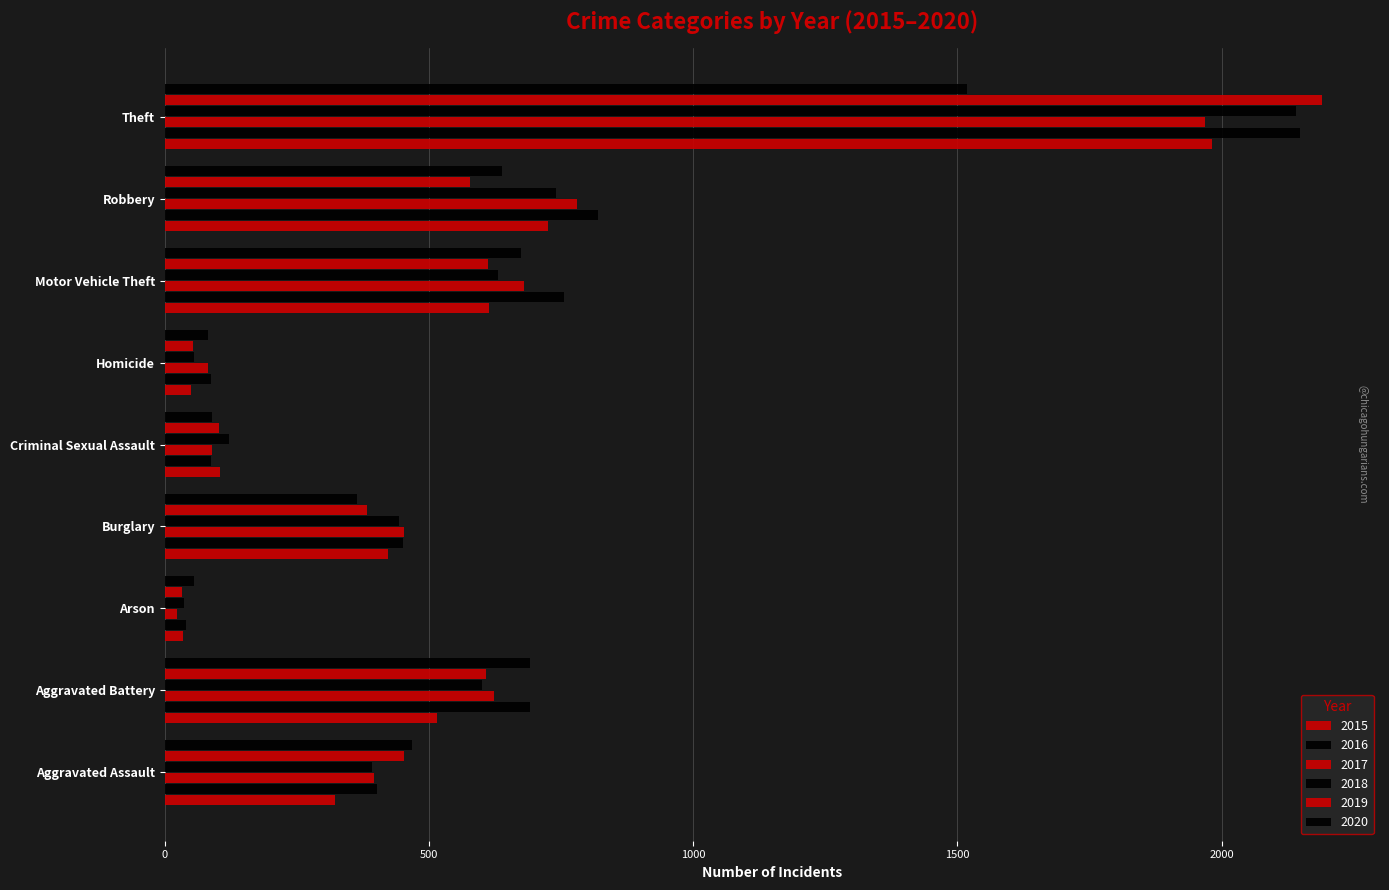

At how many categories does at least one series exceed 1718?

1